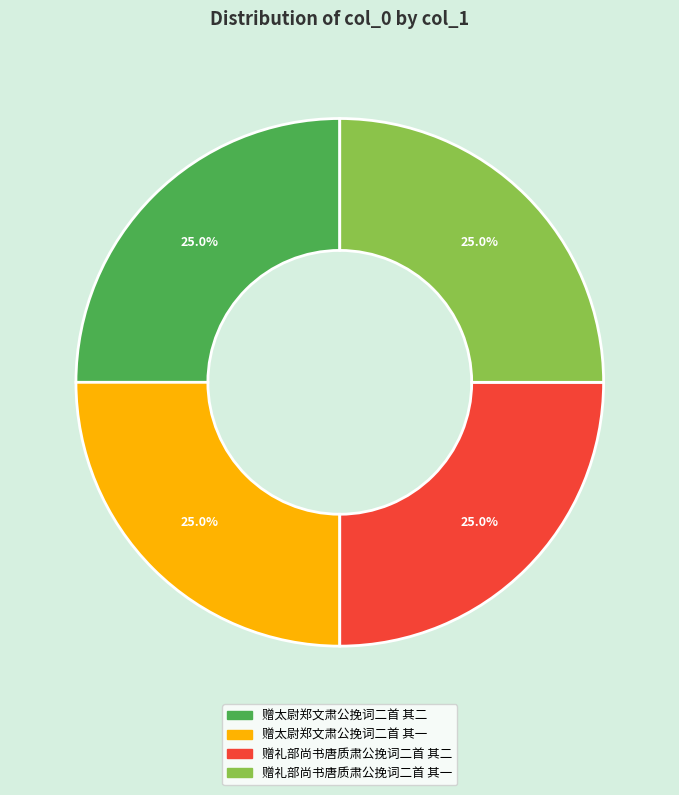

To the nearest percent, what portion does 赠太尉郑文肃公挽词二首 其二 represent?

25%